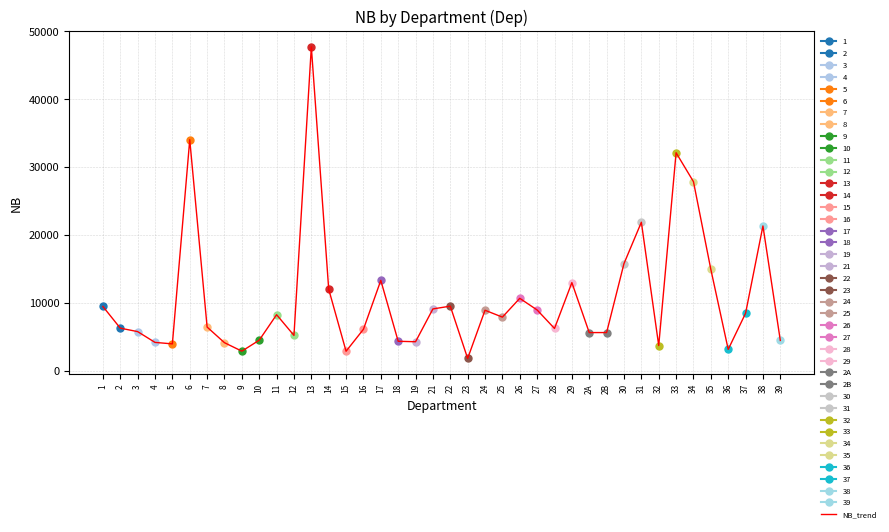

Reading left to right, transcribe all the data shown in this chart.

1=9481	2=6288	3=5778	4=4190	5=3971	6=34043	7=6447	8=4145	9=2899	10=4514	11=8268	12=5220	13=47716	14=12025	15=2885	16=6122	17=13322	18=4355	19=4287	21=9120	22=9528	23=1825	24=8923	25=7913	26=10680	27=8964	28=6241	29=12996	2A=5635	2B=5639	30=15798	31=21887	32=3730	33=32124	34=27863	35=14947	36=3160	37=8474	38=21340	39=4478